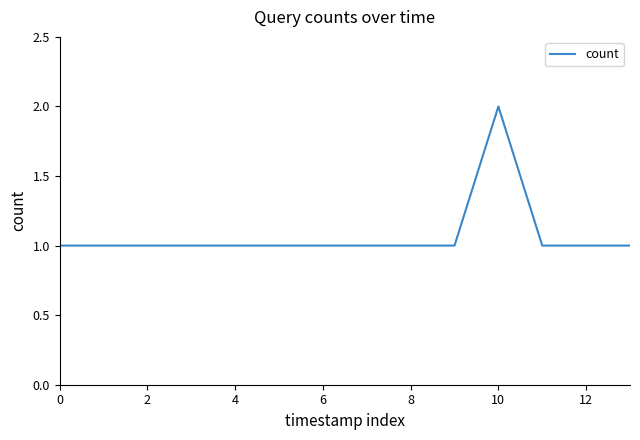

How many lines are shown in the chart?

1